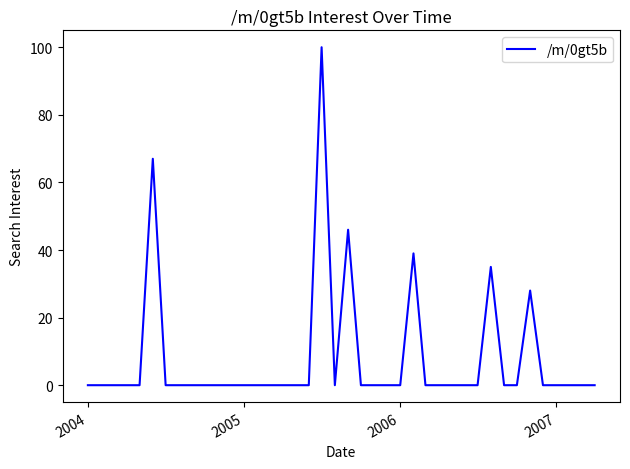

What is the difference between the maximum and minimum values?

100